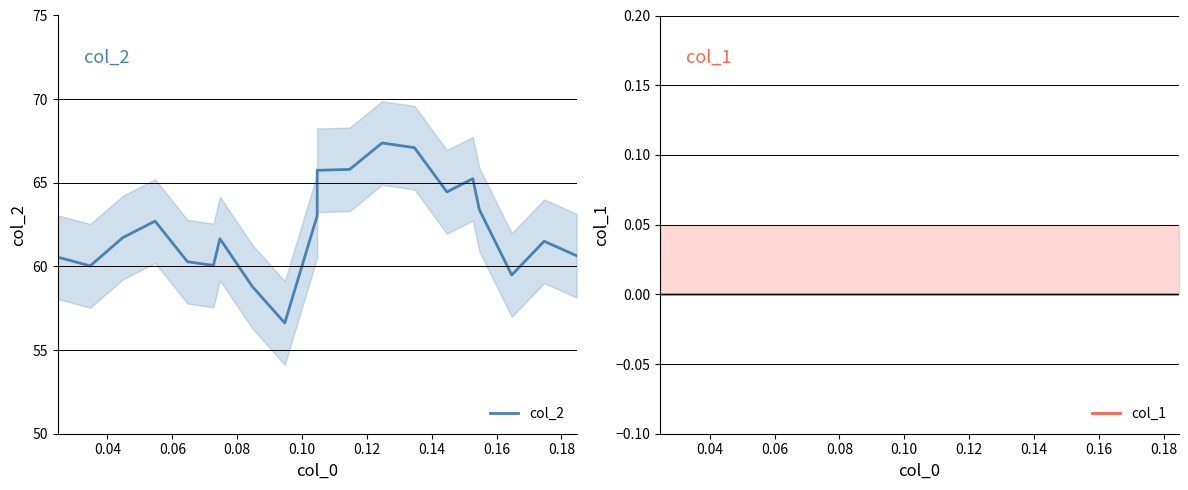

What is the value of the col_2 point at the 12th from the left?

65.8